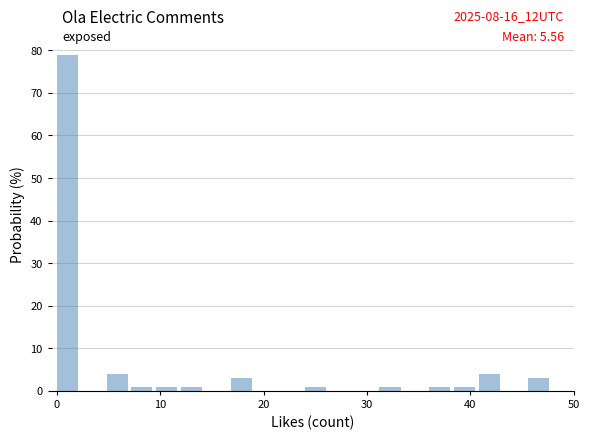

Around what value on the x-axis is the tallest bar? Give the approximate position of its centre, as read against the axis.

1